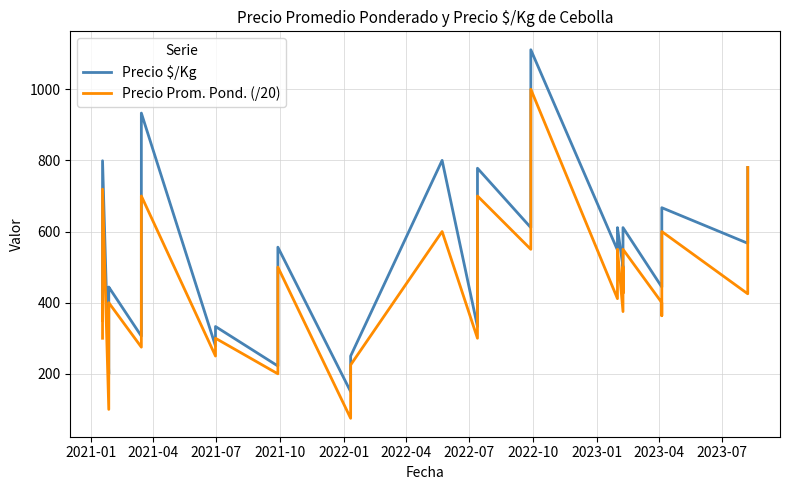

How many values in the Precio Prom. Pond. (/20) series are below 411?

20